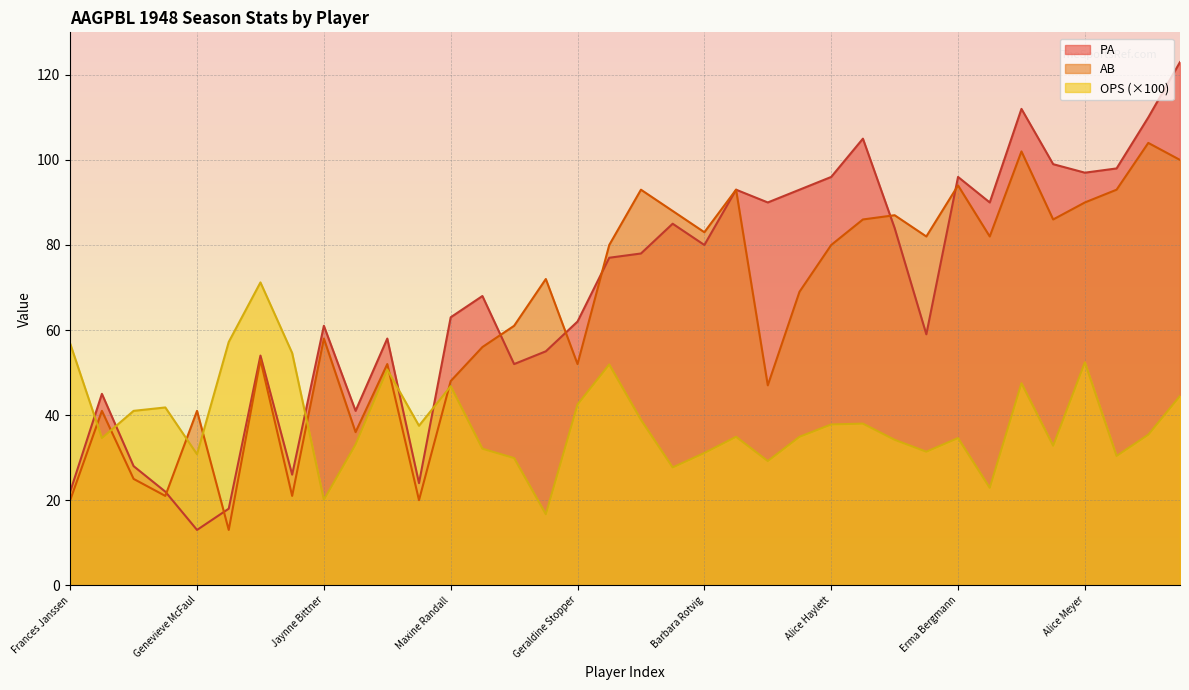

What is the label of the 12th point from the right?

Alice Haylett